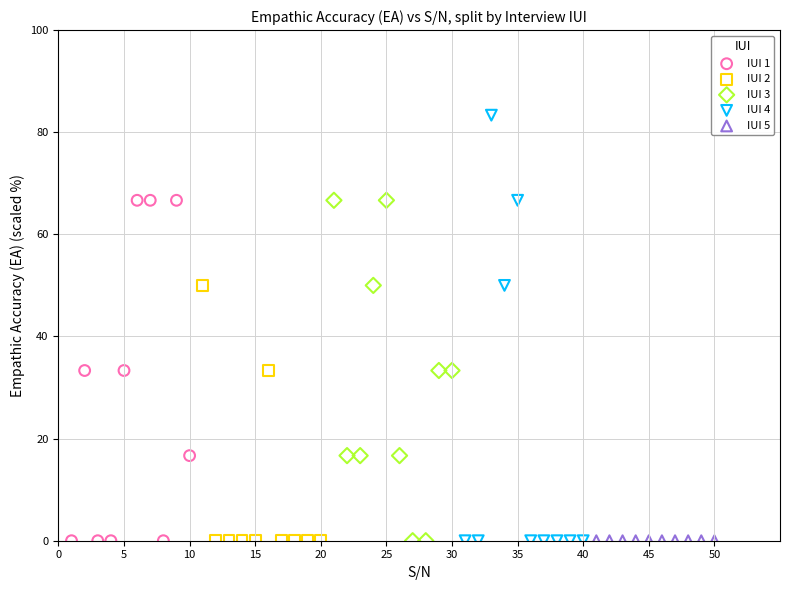

What are all the series names shown in the legend?

IUI 1, IUI 2, IUI 3, IUI 4, IUI 5